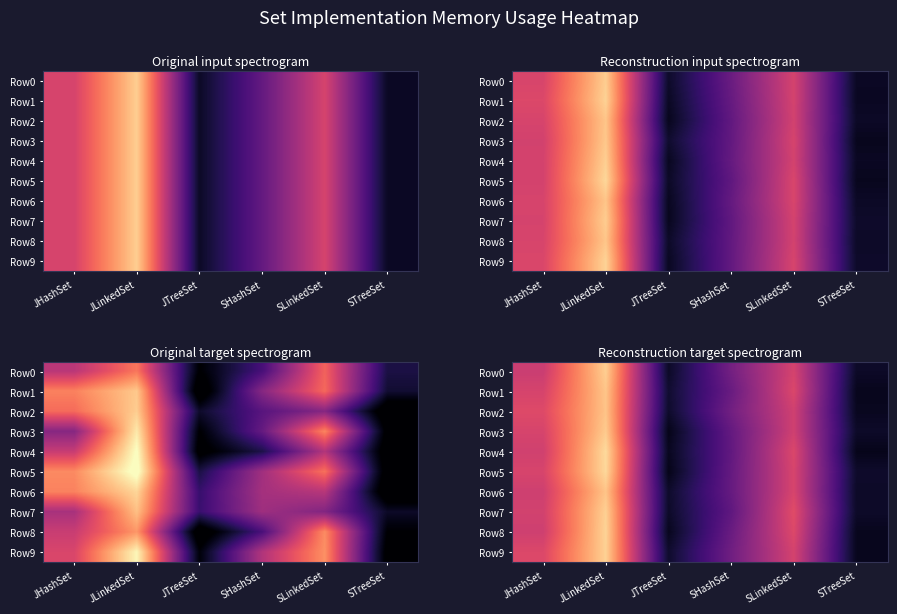

How many series are shown in this chart?

10